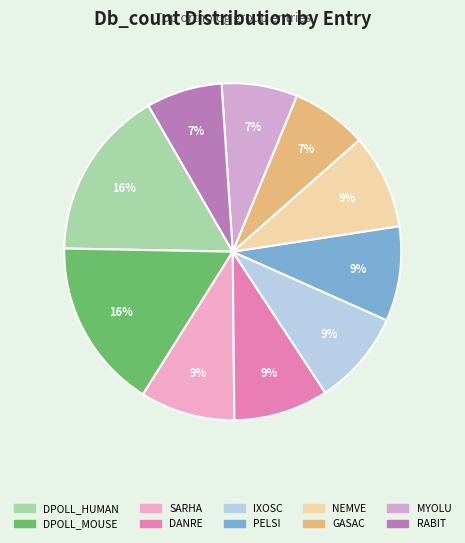

To the nearest percent, what is the difference between the IXOSC and GASAC slice percentages?

2%